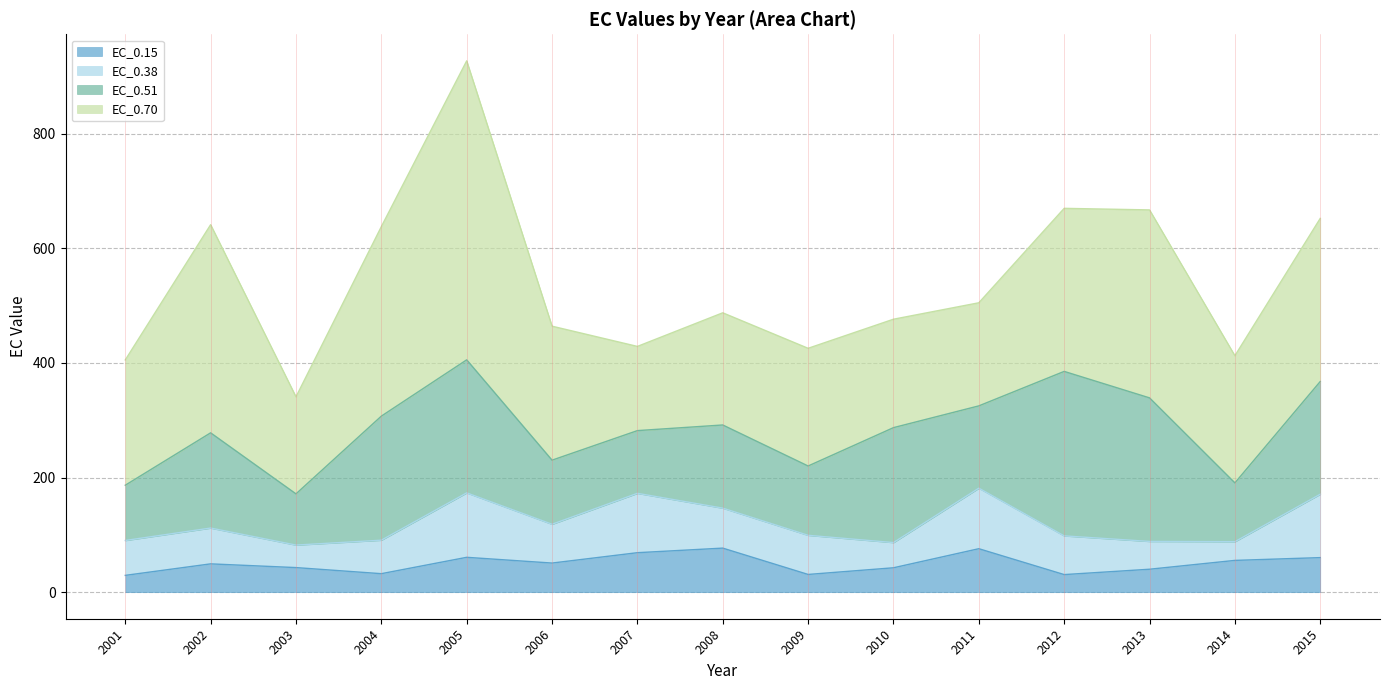

Reading right to left, what are all the values shown in this chart?

EC_0.15: 2015=60.3	2014=55.4	2013=40.0	2012=30.7	2011=75.8	2010=42.5	2009=30.9	2008=76.8	2007=68.9	2006=50.8	2005=60.8	2004=32.2	2003=42.9	2002=49.4	2001=29.3
EC_0.38: 2015=110.6	2014=32.7	2013=48.5	2012=67.5	2011=105.6	2010=44.0	2009=68.3	2008=69.7	2007=103.5	2006=67.7	2005=112.4	2004=58.4	2003=39.3	2002=62.5	2001=60.9
EC_0.51: 2015=196.6	2014=102.6	2013=250.4	2012=286.9	2011=143.6	2010=200.5	2009=120.9	2008=145.1	2007=109.4	2006=111.8	2005=232.1	2004=216.4	2003=89.3	2002=166.1	2001=96.4
EC_0.70: 2015=284.5	2014=221.8	2013=327.9	2012=284.4	2011=179.8	2010=189.1	2009=205.3	2008=195.7	2007=146.9	2006=233.7	2005=521.5	2004=330.6	2003=169.3	2002=363.0	2001=218.5